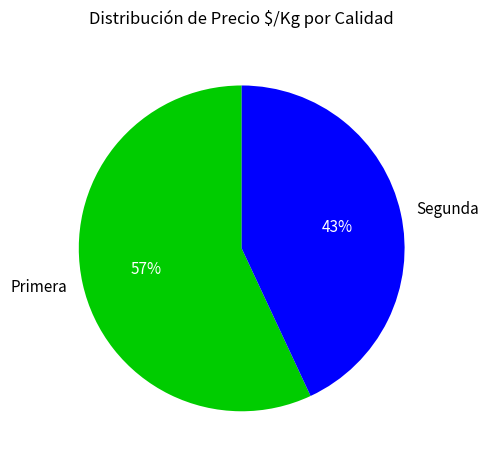

What is the largest slice in the pie chart?

Primera